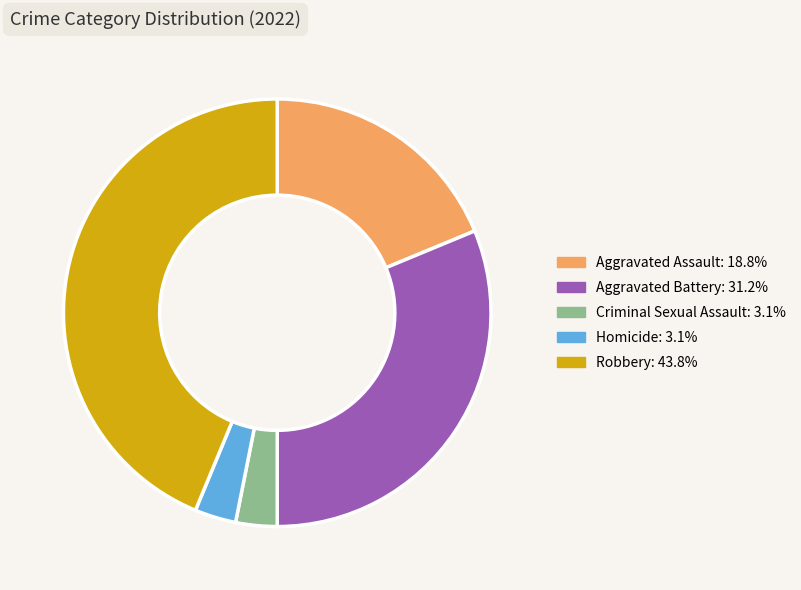

Do Criminal Sexual Assault and Robbery together represent more than half of the pie?

No